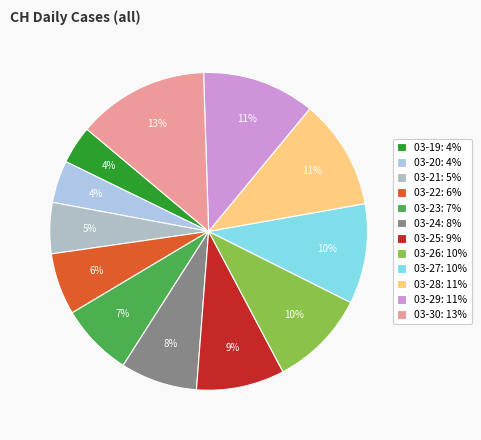

To the nearest percent, what is the difference between the largest and smallest slice percentages?

9%